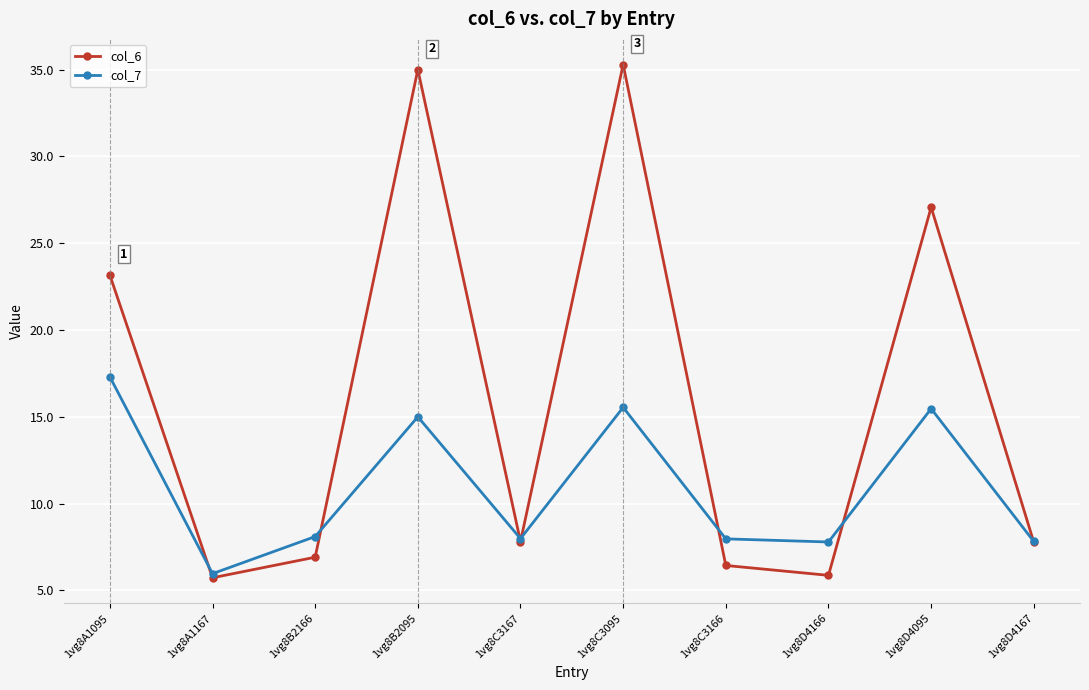

Which series has the largest total across all categories?

col_6